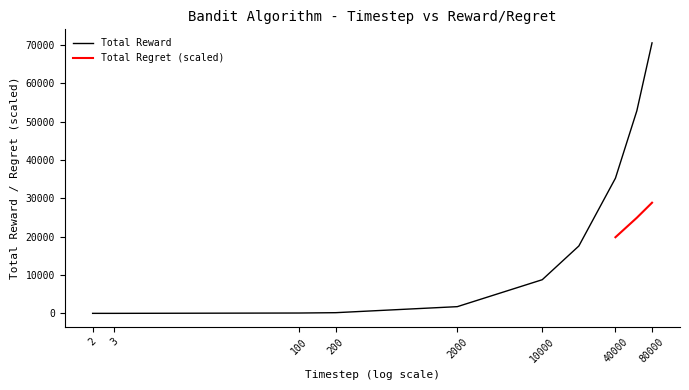

Rank the categories by value from lowest to highest.

2, 3, 100, 200, 2000, 10000, 20000, 40000, 60000, 80000